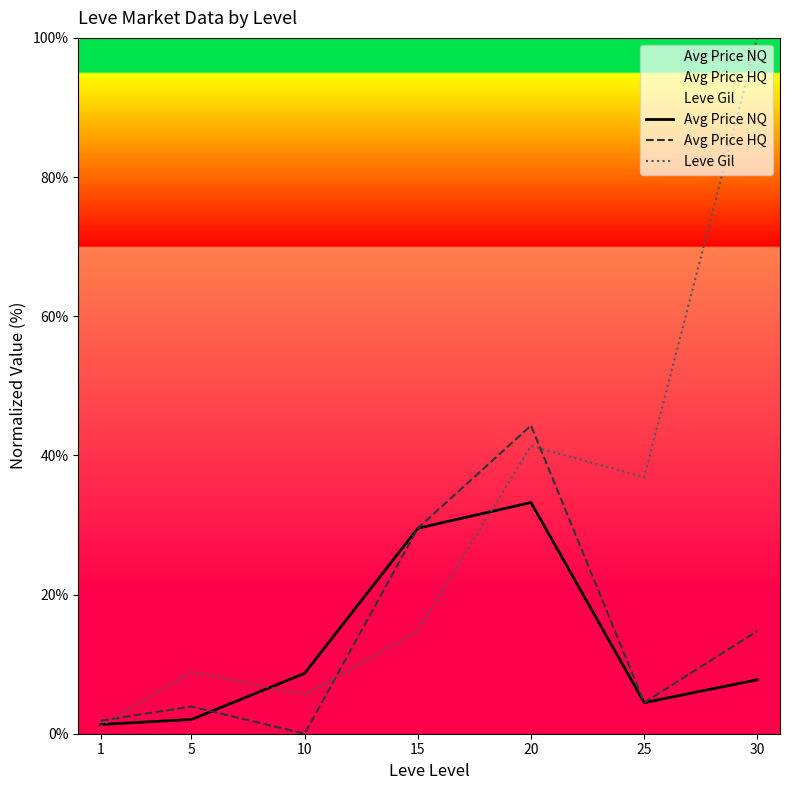

List the labels in order of Avg Price HQ value, largest first.

20, 15, 30, 25, 5, 1, 10